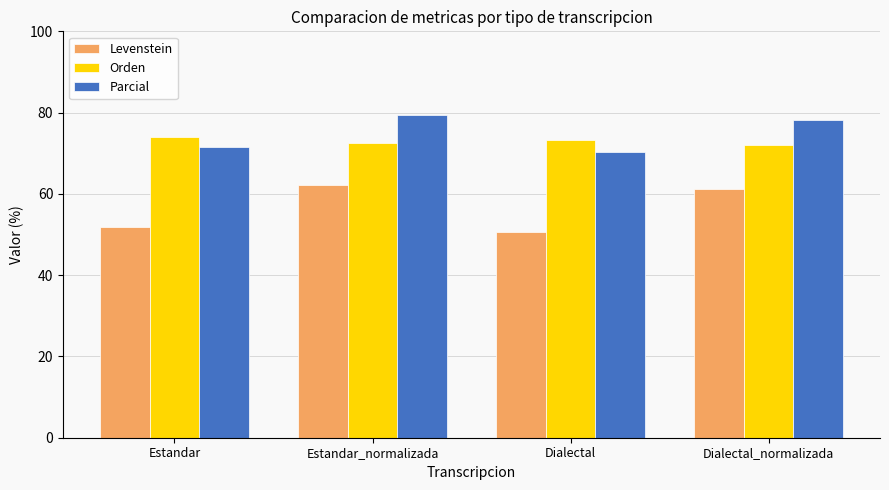

List the series in order of their peak value, lowest first.

Levenstein, Orden, Parcial